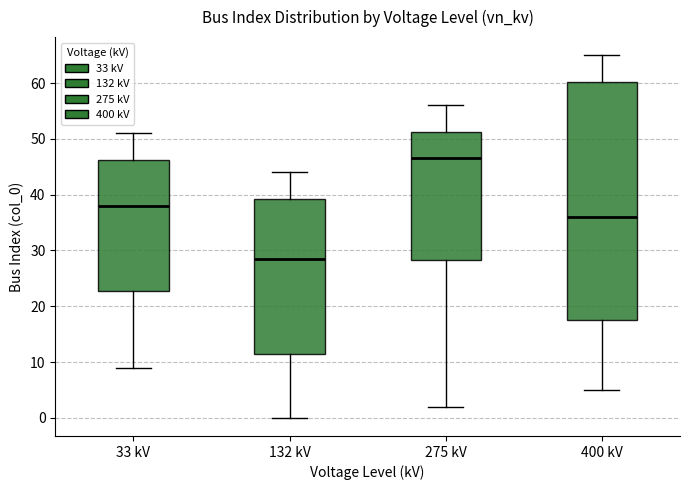

Which box is the tallest, from its lower edge to its upper edge?

400 kV